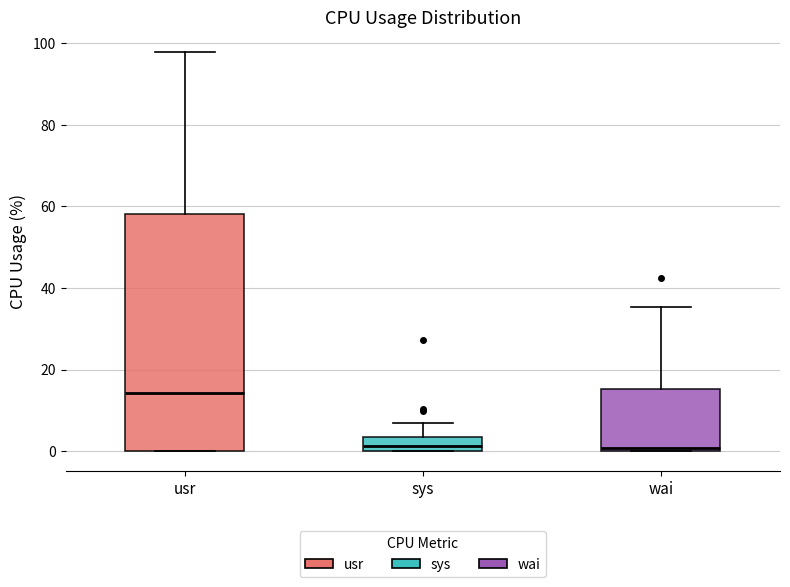

Reading left to right, transcribe this box plot: for each box, give where its median line is, the range the box spans, and where its two whiskers end, as read against the y-axis. The values are not printed on the chart, so give them approximately, as read against the axis.

usr: median 14, box 0 to 58, whiskers 0 to 98
sys: median 2, box 0 to 4, whiskers 0 to 6
wai: median 0 (just above the box's lower edge), box 0 to 16, whiskers 0 to 36